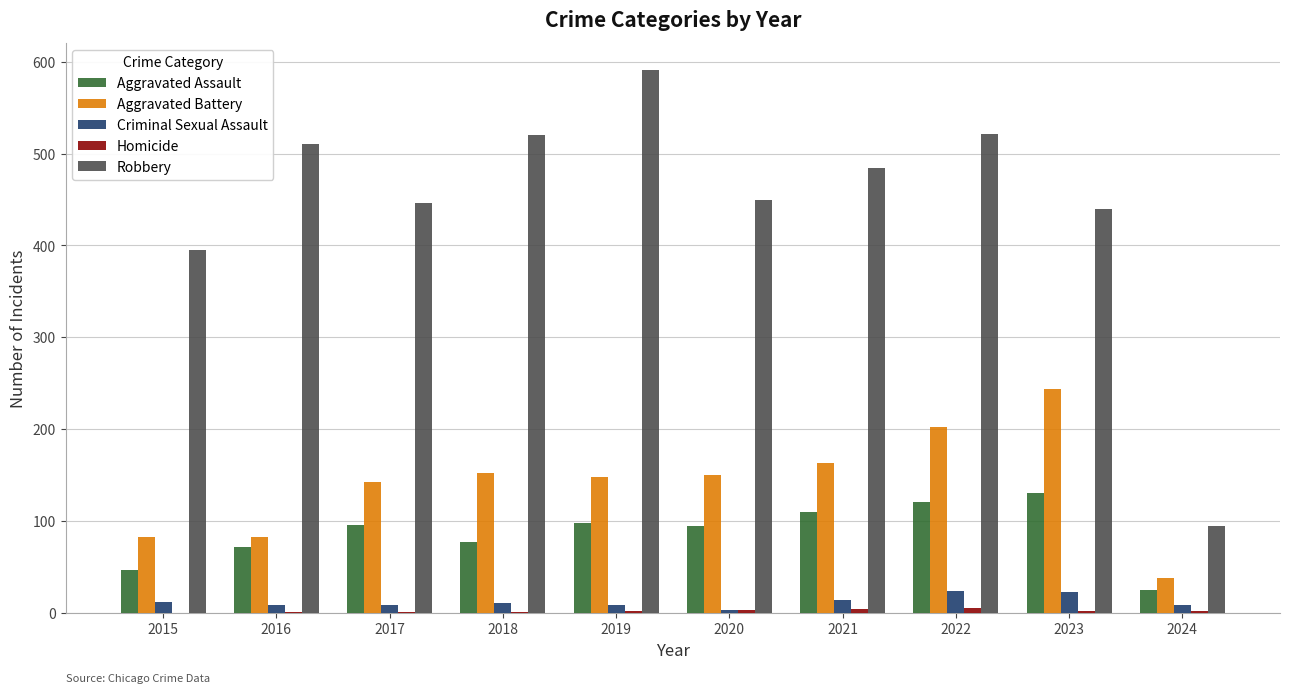

Which series has the largest total across all categories?

Robbery